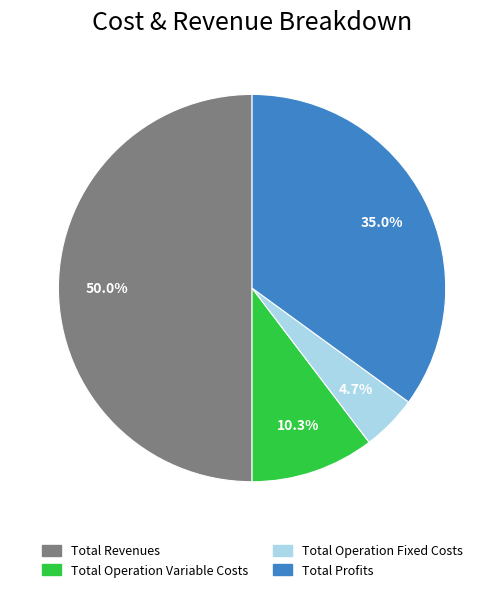

Count the number of slices in the pie.

4